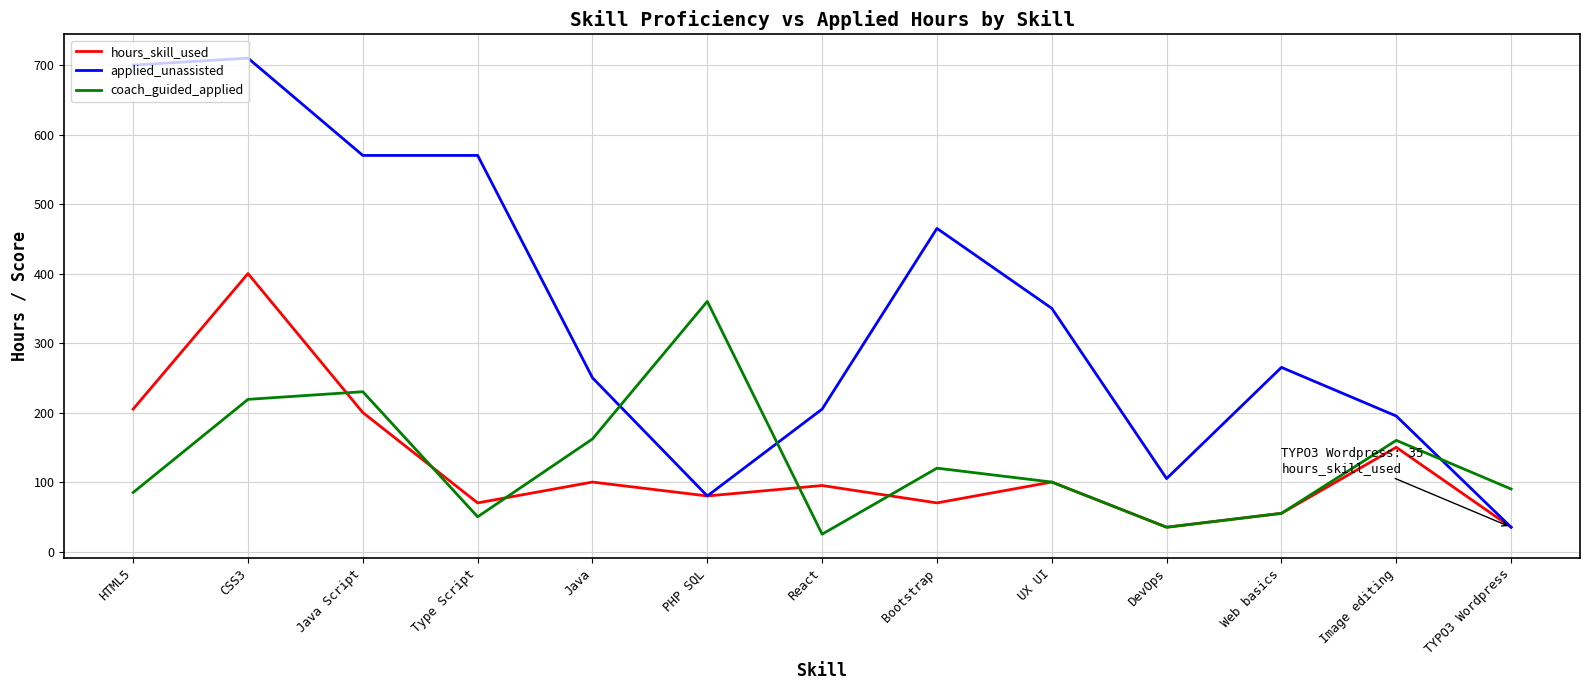

At which label does coach_guided_applied first exceed 100?

CSS3